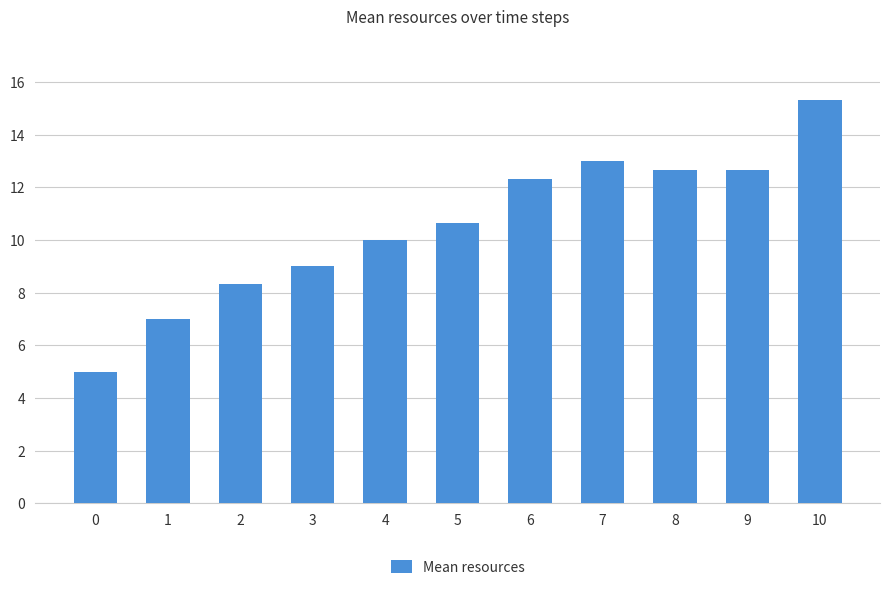

Reading left to right, transcribe all the data shown in this chart.

5.0	7.0	8.3	9.0	10.0	10.7	12.3	13.0	12.7	12.7	15.3